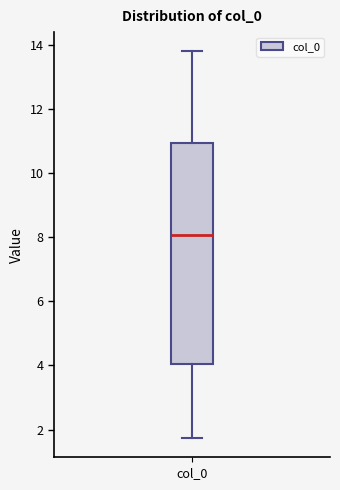

Read this box plot against the y-axis: the position of the median line, the range covered by the box, and the ends of both whiskers. The values are not printed on the chart, so give them approximately, as read against the axis.

median 8.0, box 4.0 to 11.0, whiskers 1.8 to 13.8